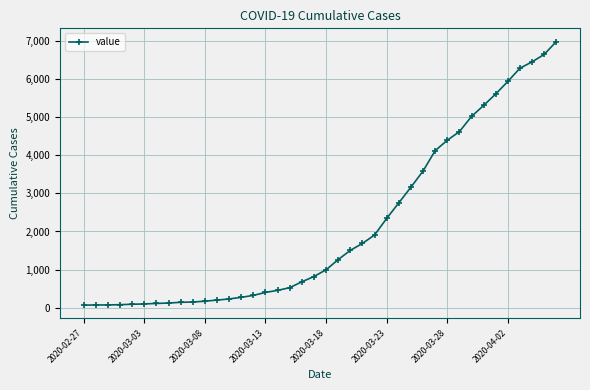

What is the difference between the maximum and minimum values?

6931